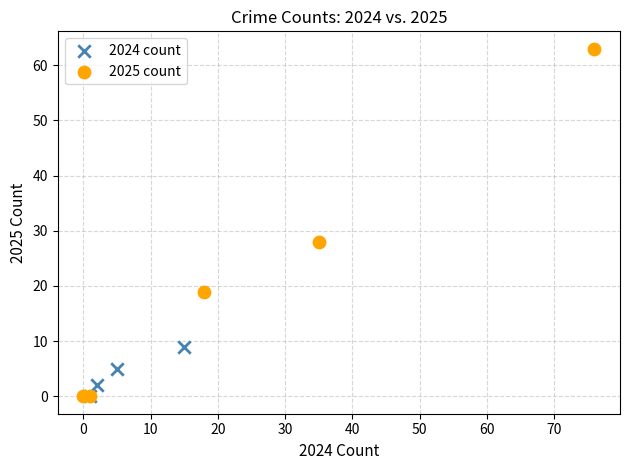

Which series contains the highest Y value?

2025 count